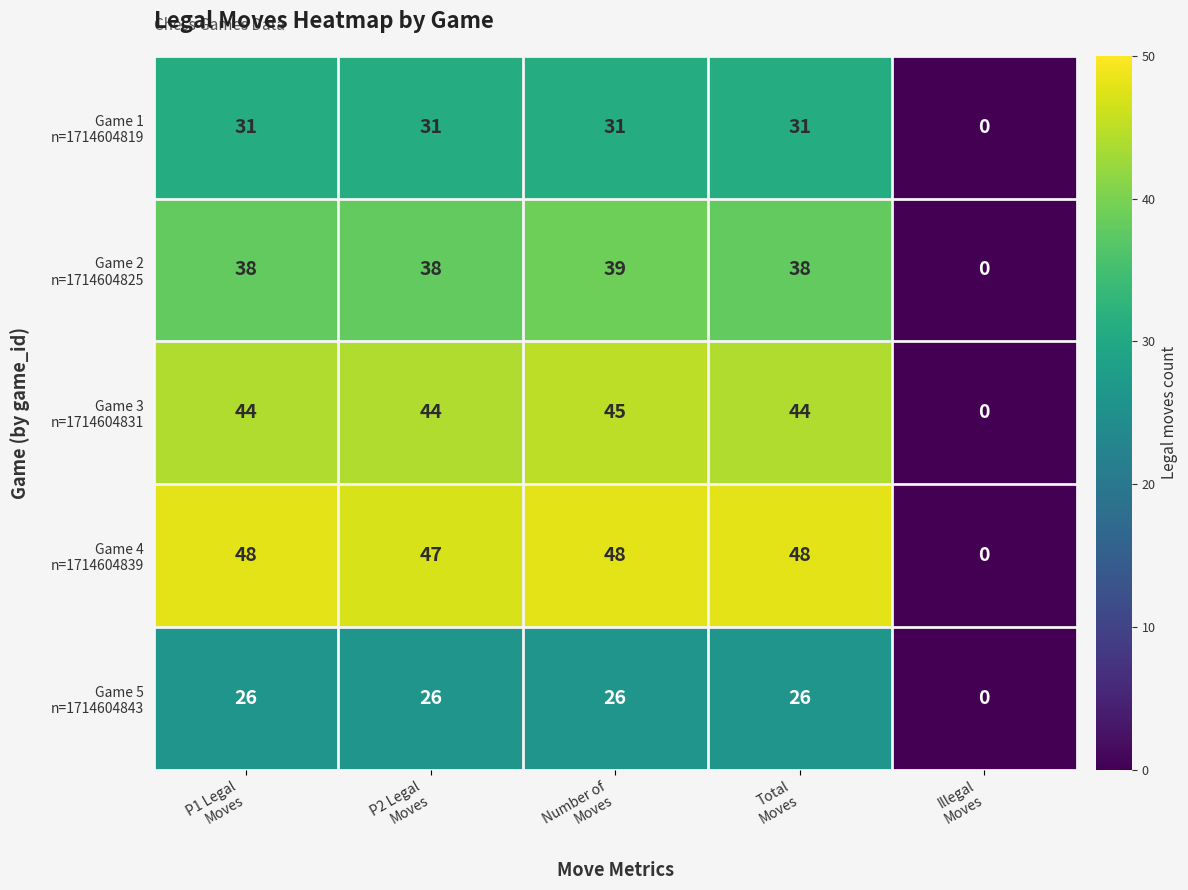

What is the maximum value shown in the chart?

48